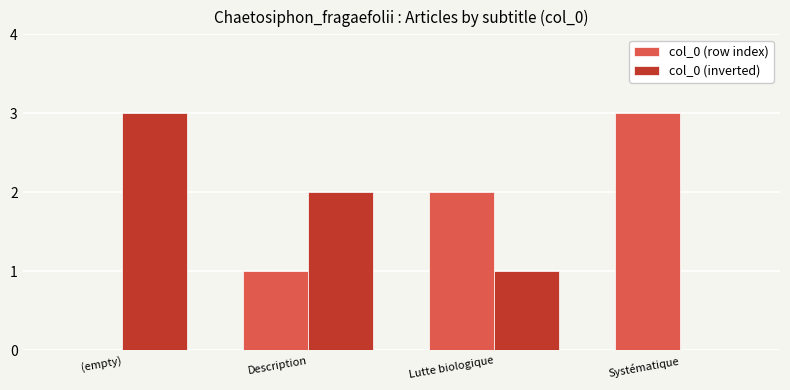

The value of col_0 (row index) at (empty) is 0. True or false?

True